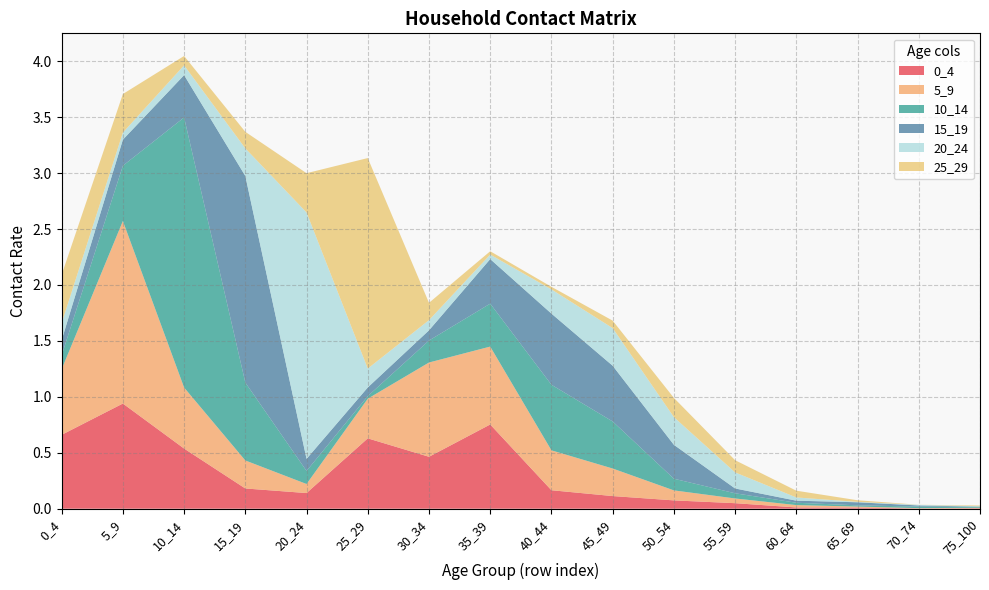

Reading left to right, list all the values displayed in this chart.

0_4: 0.7	0.9	0.5	0.2	0.1	0.6	0.5	0.8	0.2	0.1	0.1	0.0	0.0	0.0	0.0	0.0
5_9: 0.6	1.6	0.5	0.3	0.1	0.4	0.8	0.7	0.4	0.2	0.1	0.0	0.0	0.0	0.0	0.0
10_14: 0.1	0.5	2.4	0.7	0.1	0.0	0.2	0.4	0.6	0.4	0.1	0.0	0.0	0.0	0.0	0.0
15_19: 0.1	0.2	0.4	1.8	0.1	0.1	0.1	0.4	0.6	0.5	0.3	0.0	0.0	0.0	0.0	0.0
20_24: 0.2	0.1	0.1	0.2	2.2	0.2	0.1	0.0	0.2	0.3	0.2	0.1	0.0	0.0	0.0	0.0
25_29: 0.4	0.3	0.1	0.1	0.4	1.9	0.2	0.0	0.0	0.1	0.2	0.1	0.1	0.0	0.0	0.0